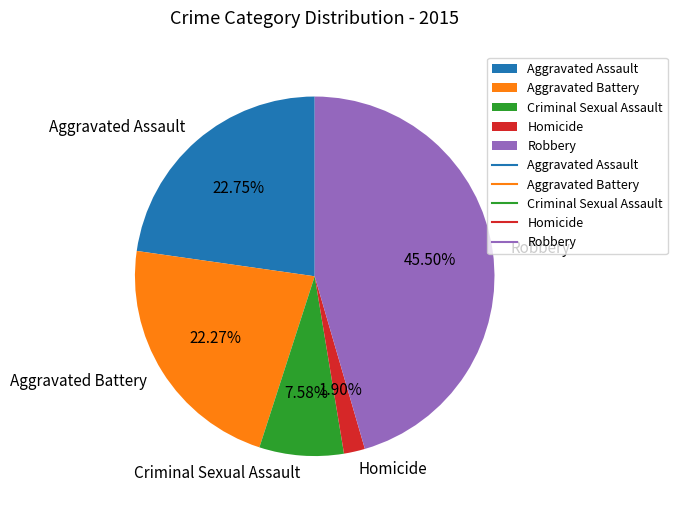

Does any single category account for the majority?

No